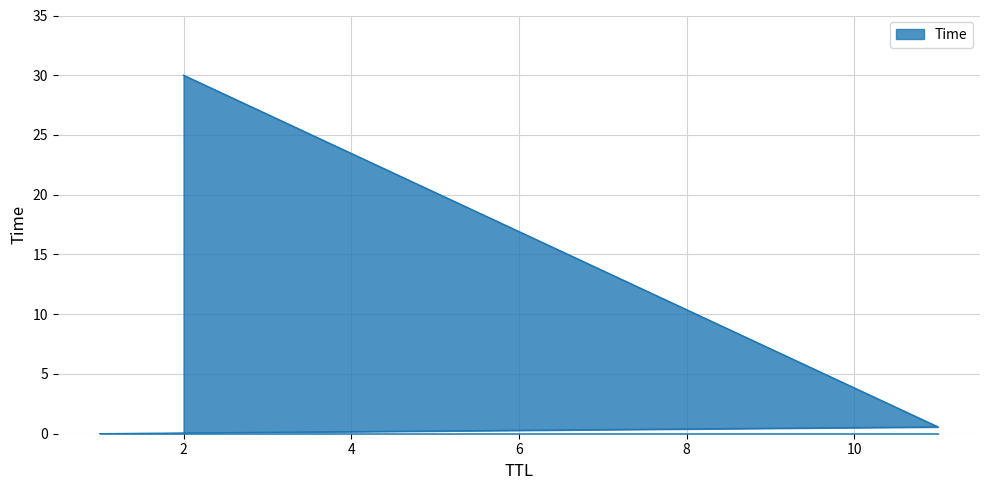

Reading right to left, what are all the values shown in this chart?

2=30.0	11=0.6	1=0.0